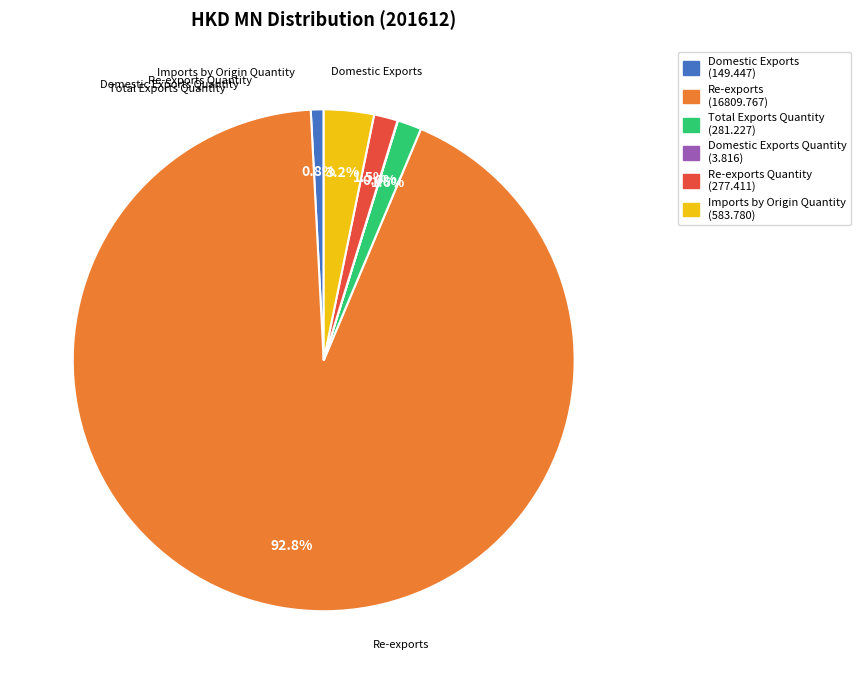

What is the largest slice in the pie chart?

Re-exports (16809.767)